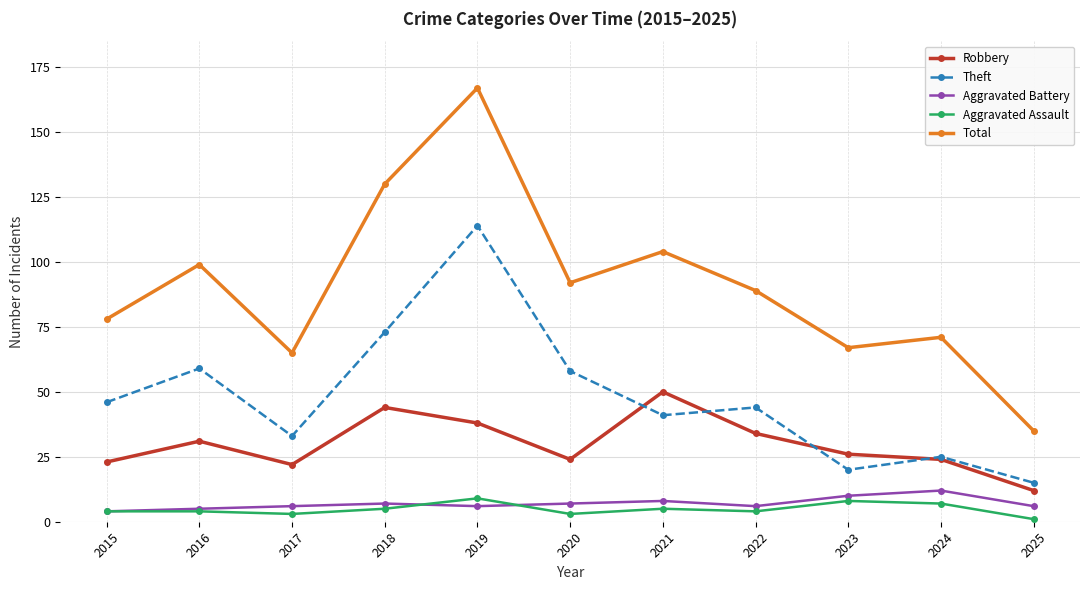

Rank the series at 2019 from lowest to highest value.

Aggravated Battery, Aggravated Assault, Robbery, Theft, Total